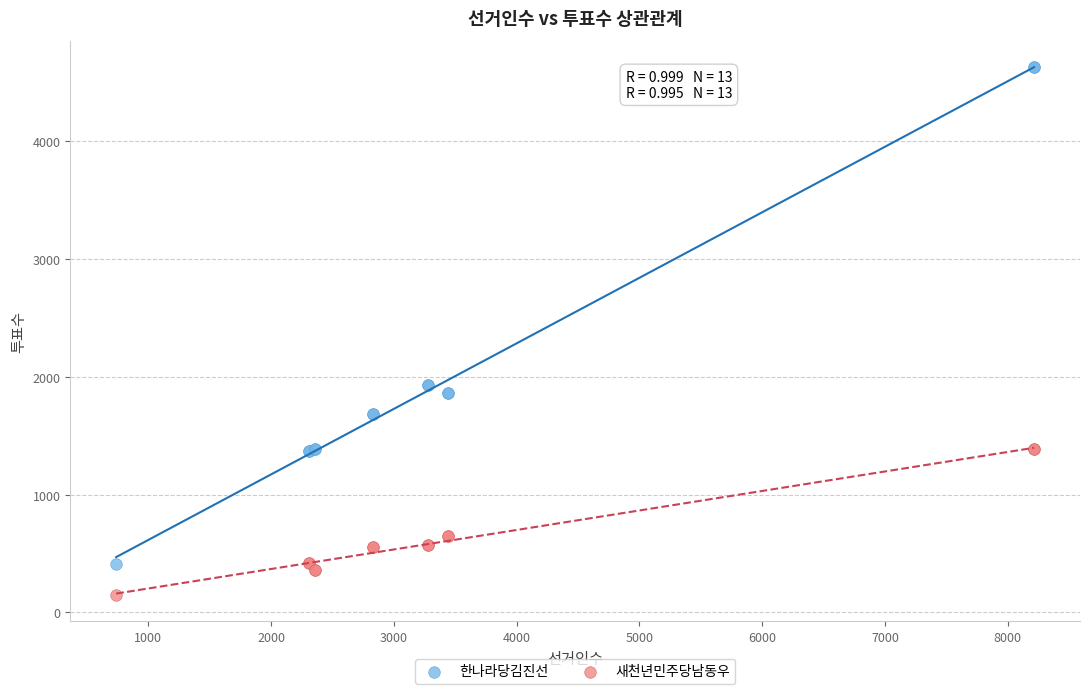

What is the X range (max minus min) for the scatter plot?

7476